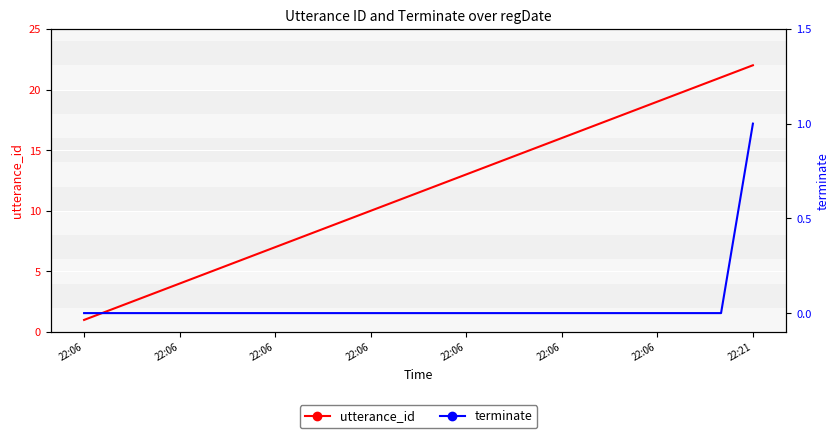

How many series are shown in this chart?

2